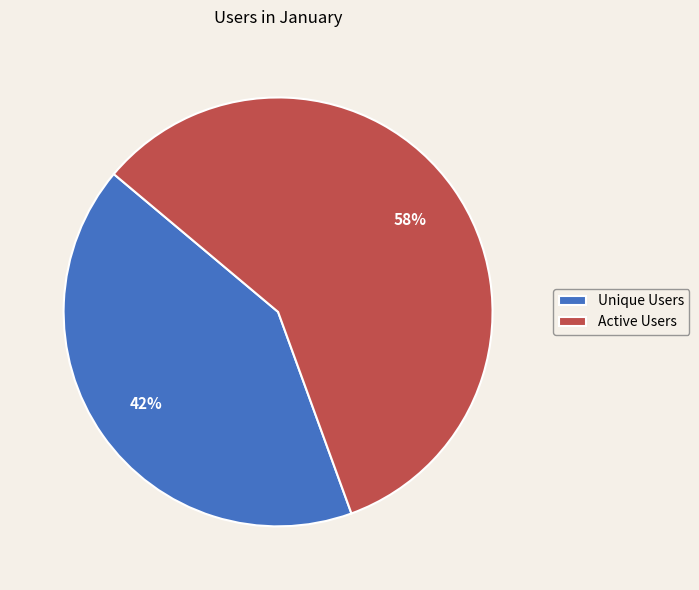

How many segments does this pie chart have?

2